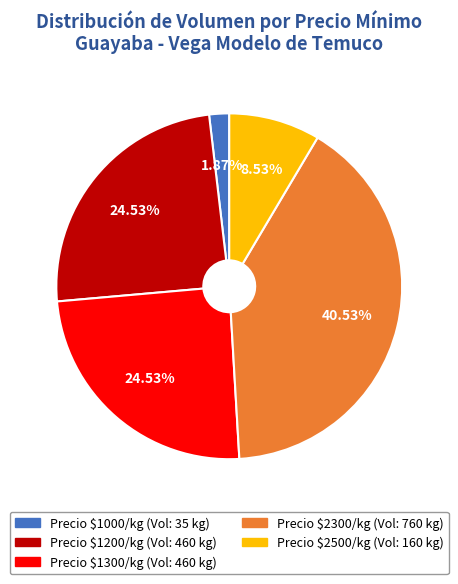

Is there a majority slice in this chart?

No